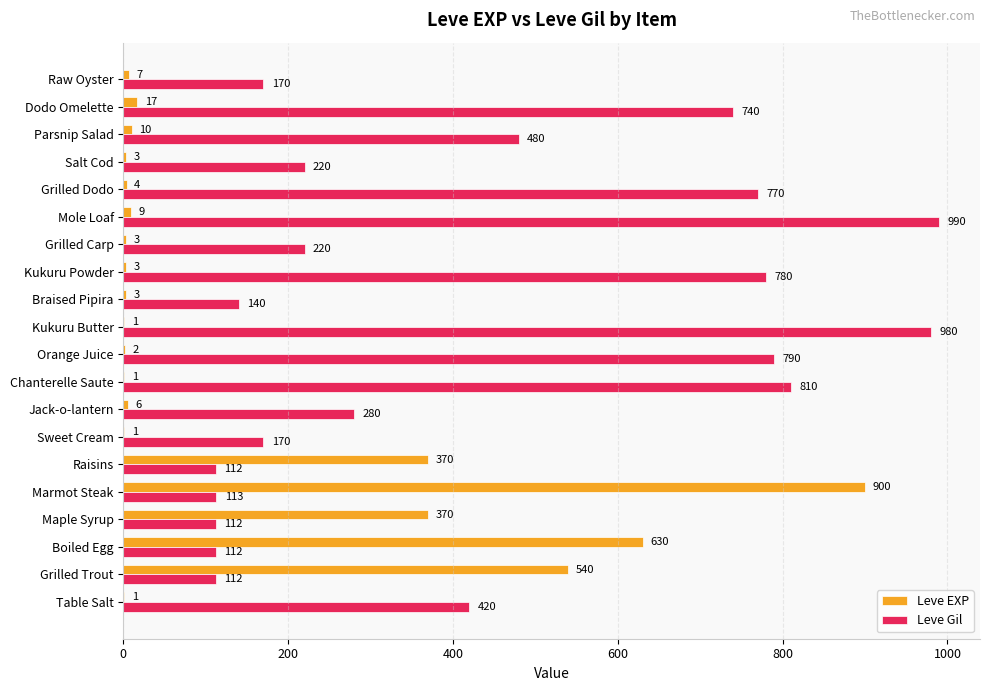

How many series are shown in this chart?

2